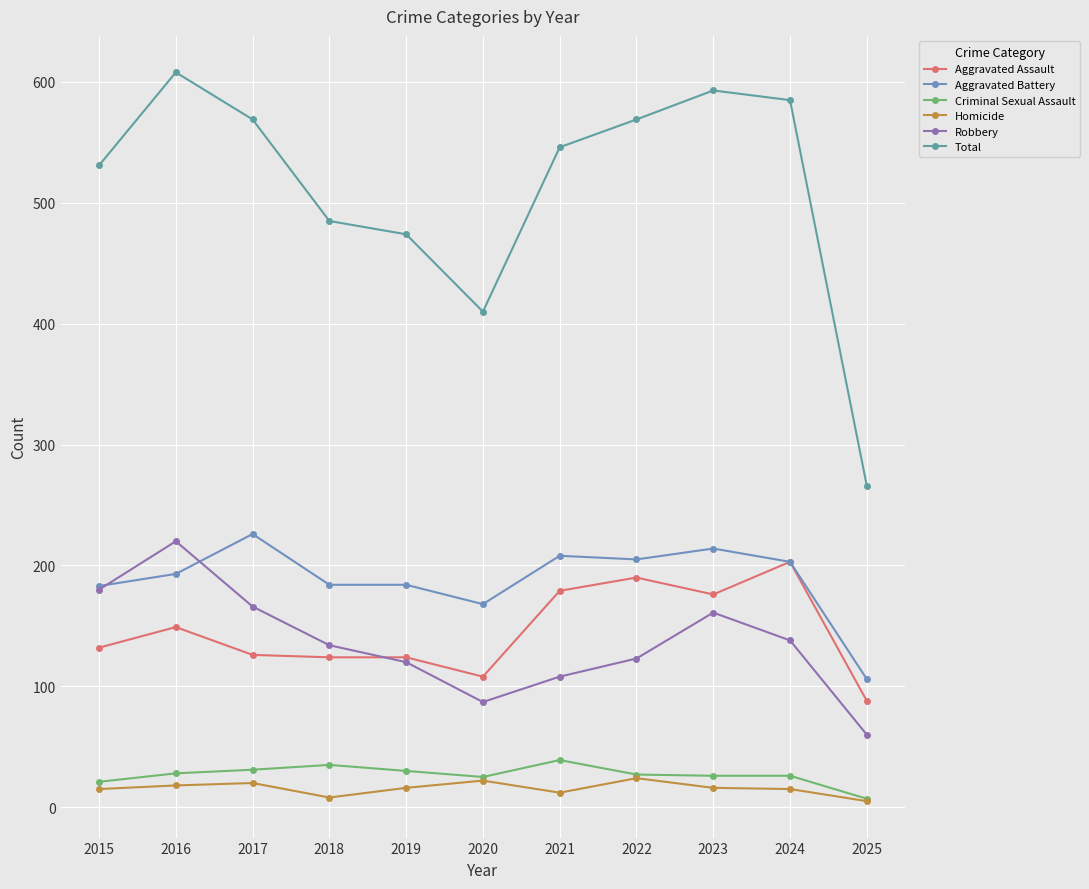

Reading left to right, transcribe all the data shown in this chart.

Aggravated Assault: 132	149	126	124	124	108	179	190	176	203	88
Aggravated Battery: 183	193	226	184	184	168	208	205	214	203	106
Criminal Sexual Assault: 21	28	31	35	30	25	39	27	26	26	7
Homicide: 15	18	20	8	16	22	12	24	16	15	5
Robbery: 180	220	166	134	120	87	108	123	161	138	60
Total: 531	608	569	485	474	410	546	569	593	585	266